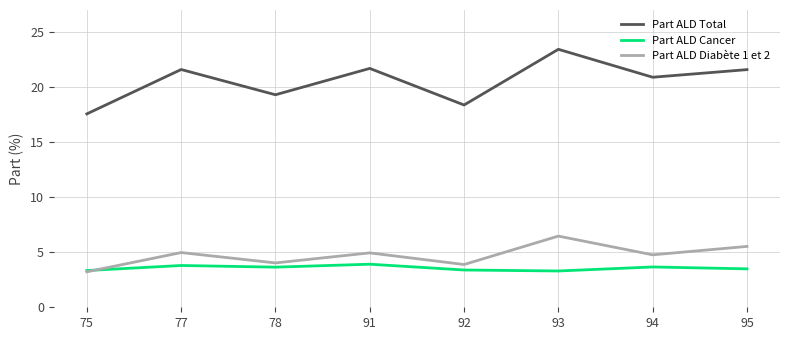

True or false: Part ALD Total and Part ALD Cancer intersect in this chart.

False